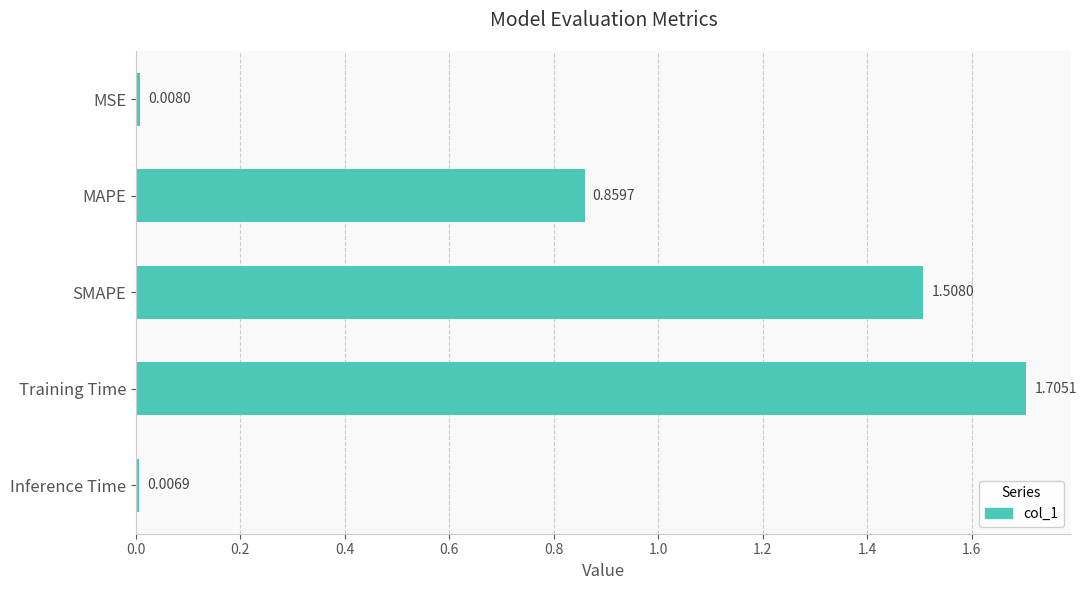

What is the average value?

0.8